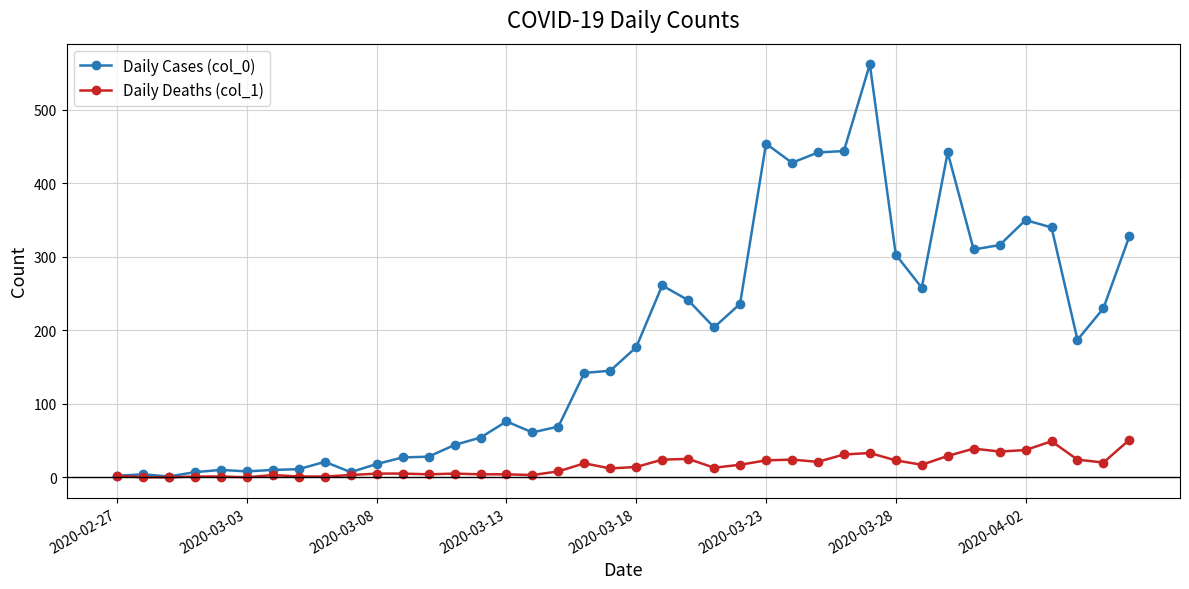

True or false: Daily Deaths (col_1) has more than 2 points higher than both neighbors.

True